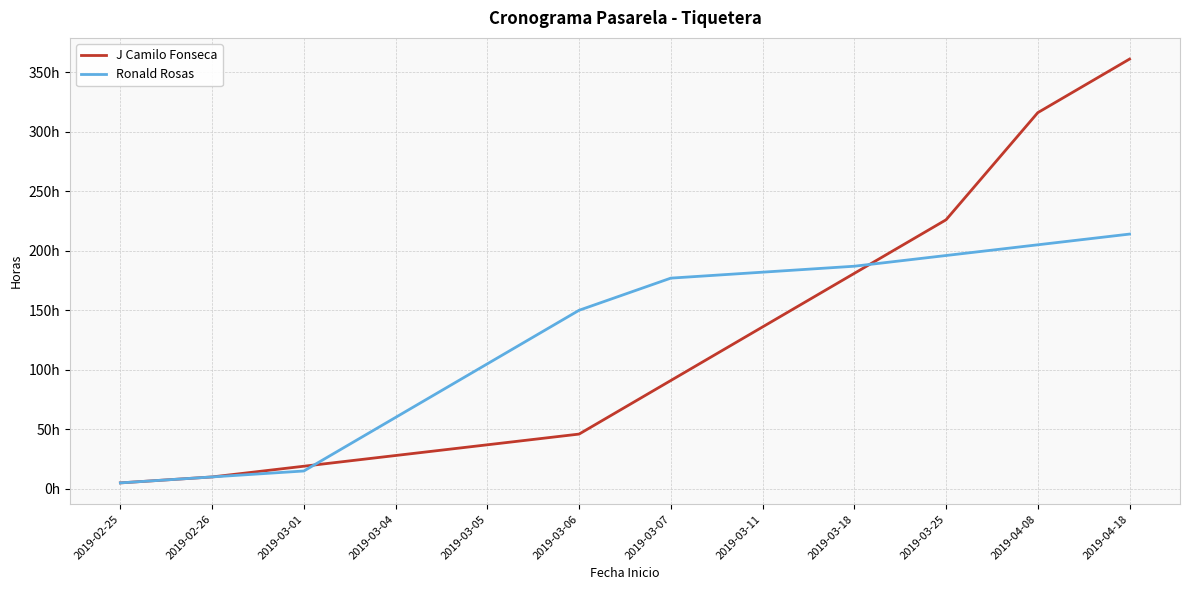

Which series has the largest range (max minus min)?

J Camilo Fonseca